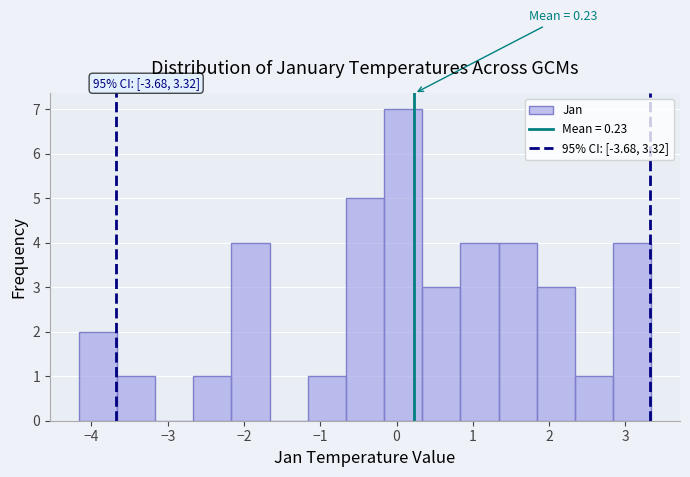

Over which range of the x-axis is the bar tallest?

-0.2 to 0.3